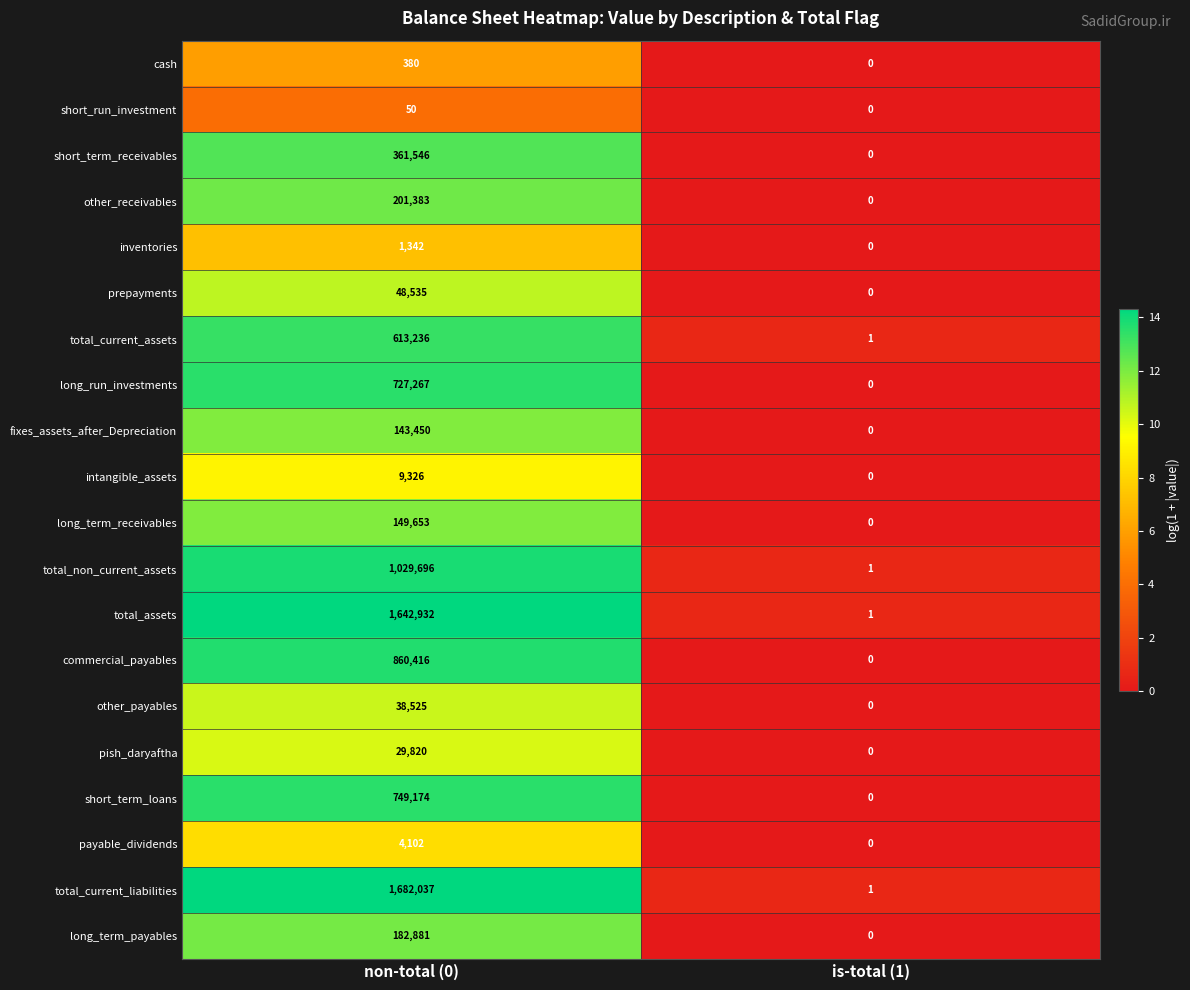

Read the prepayments value at non-total (0).

48535